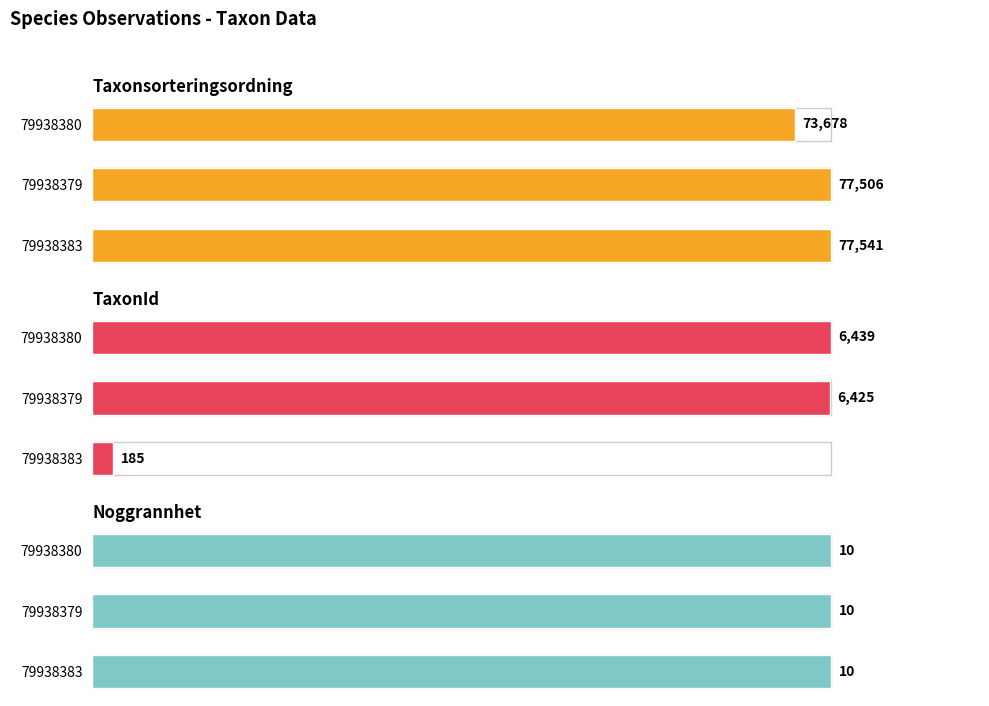

How many groups of bars are there?

3